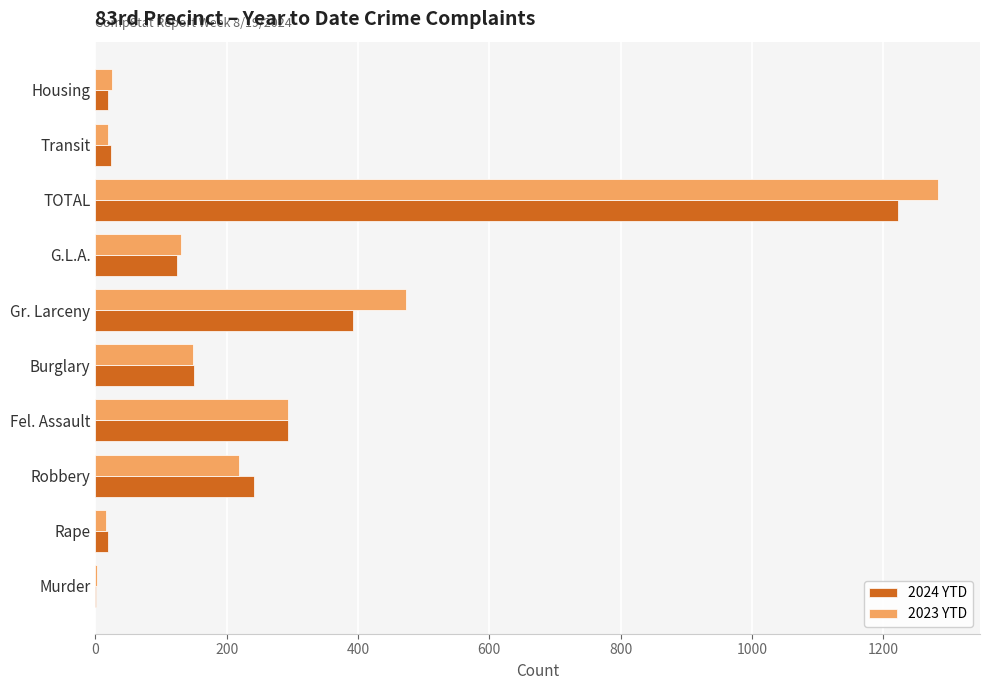

Where is 2023 YTD nearest to the value 642?

Gr. Larceny